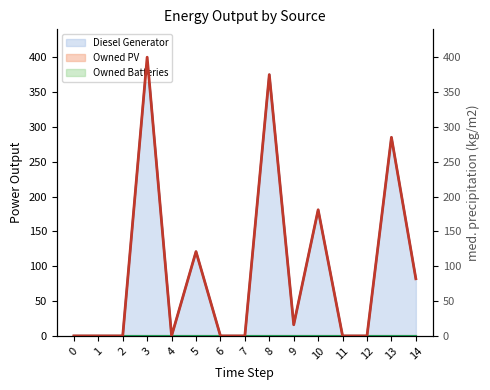

What is the greatest value displayed?

400